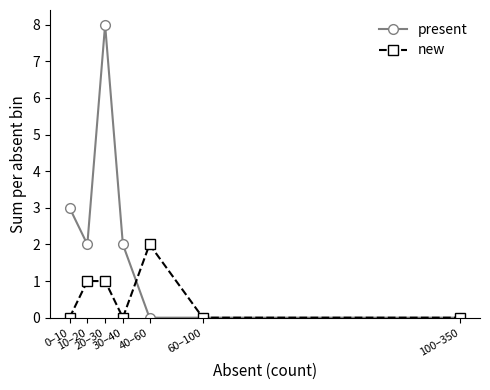

How many present values are between 0 and 3?

6